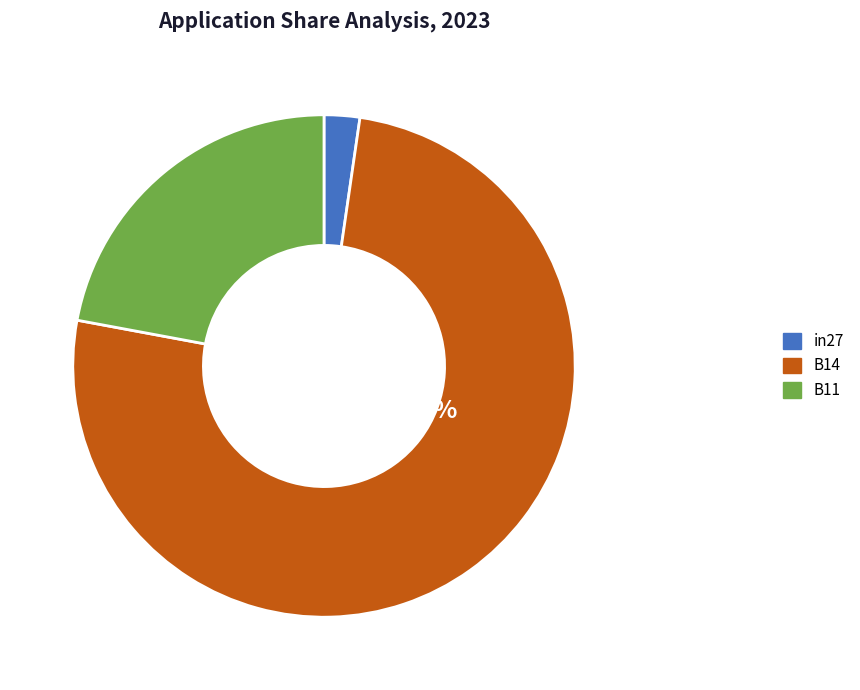

Count the number of slices in the pie.

3